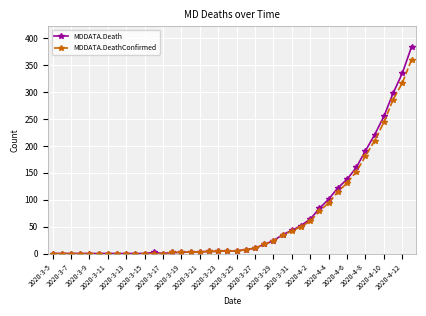

How many series are shown in this chart?

2